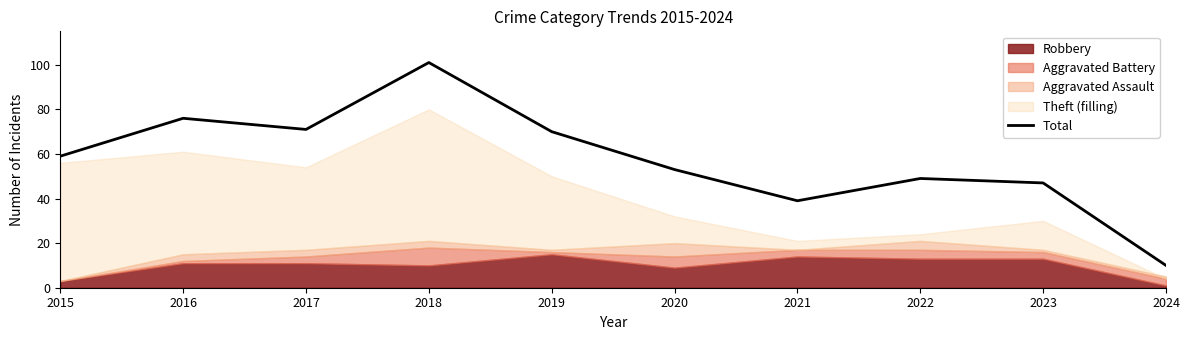

What is the approximate value at 2017?

71